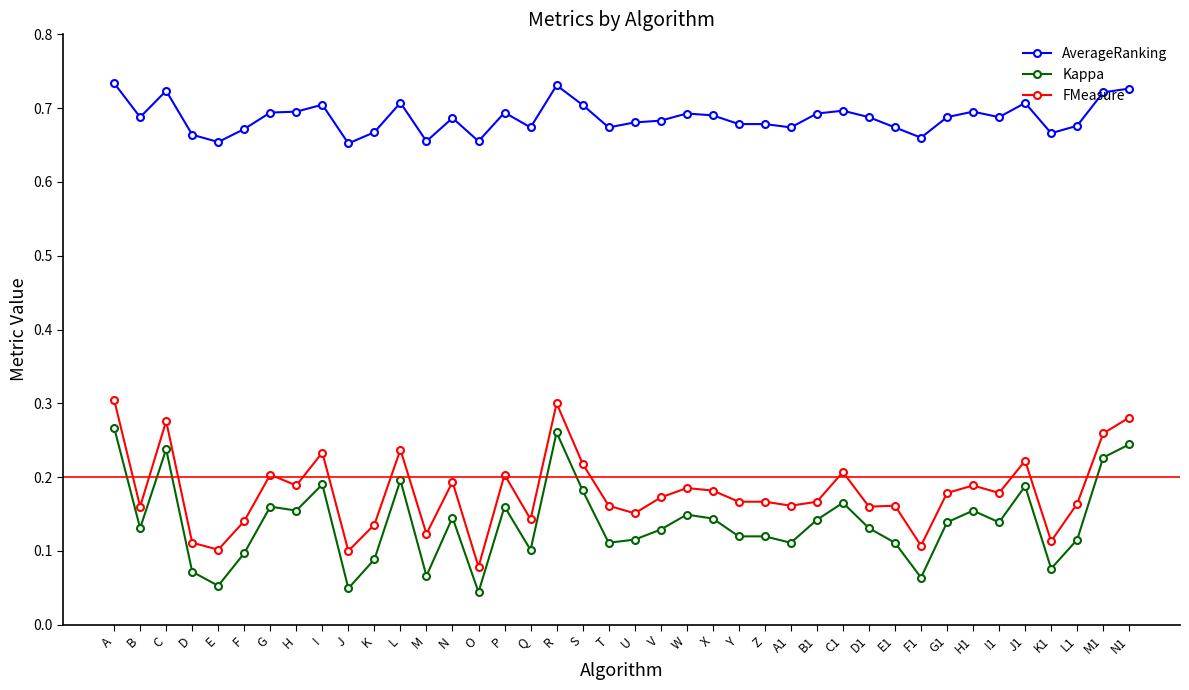

Count the FMeasure values in the range 0 to 1.

40